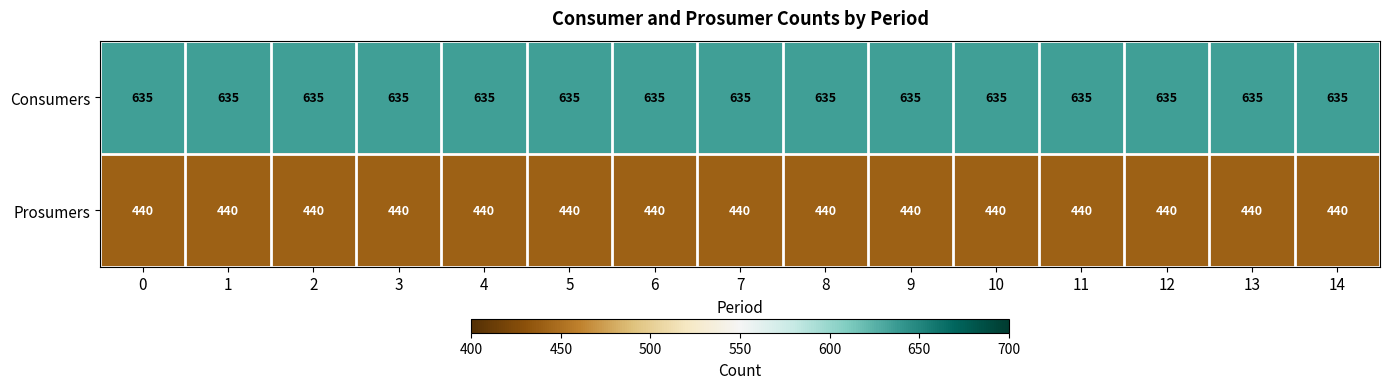

At 3, list the series in order from largest to smallest.

Consumers, Prosumers